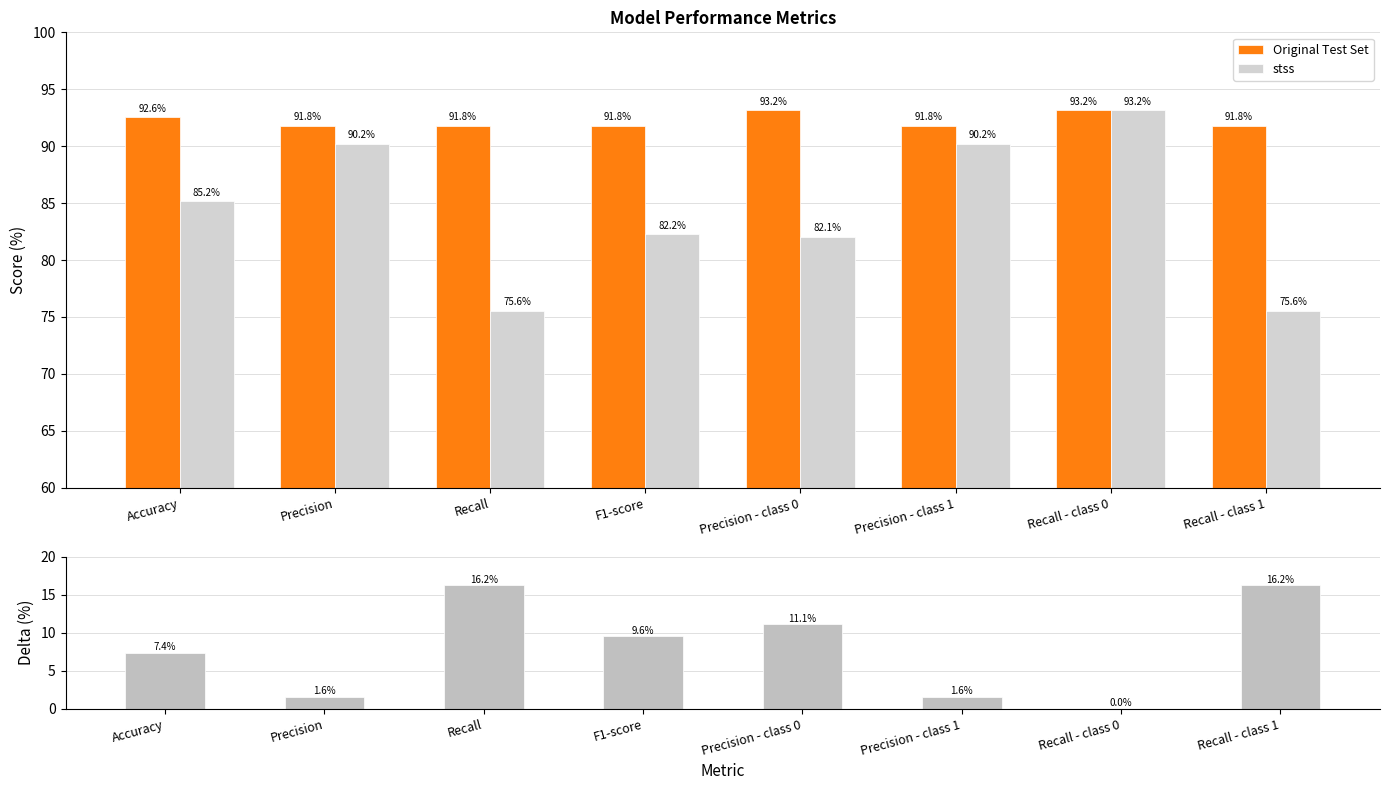

At Accuracy, list the series in order from smallest to largest.

Delta (Original - stss), stss, Original Test Set